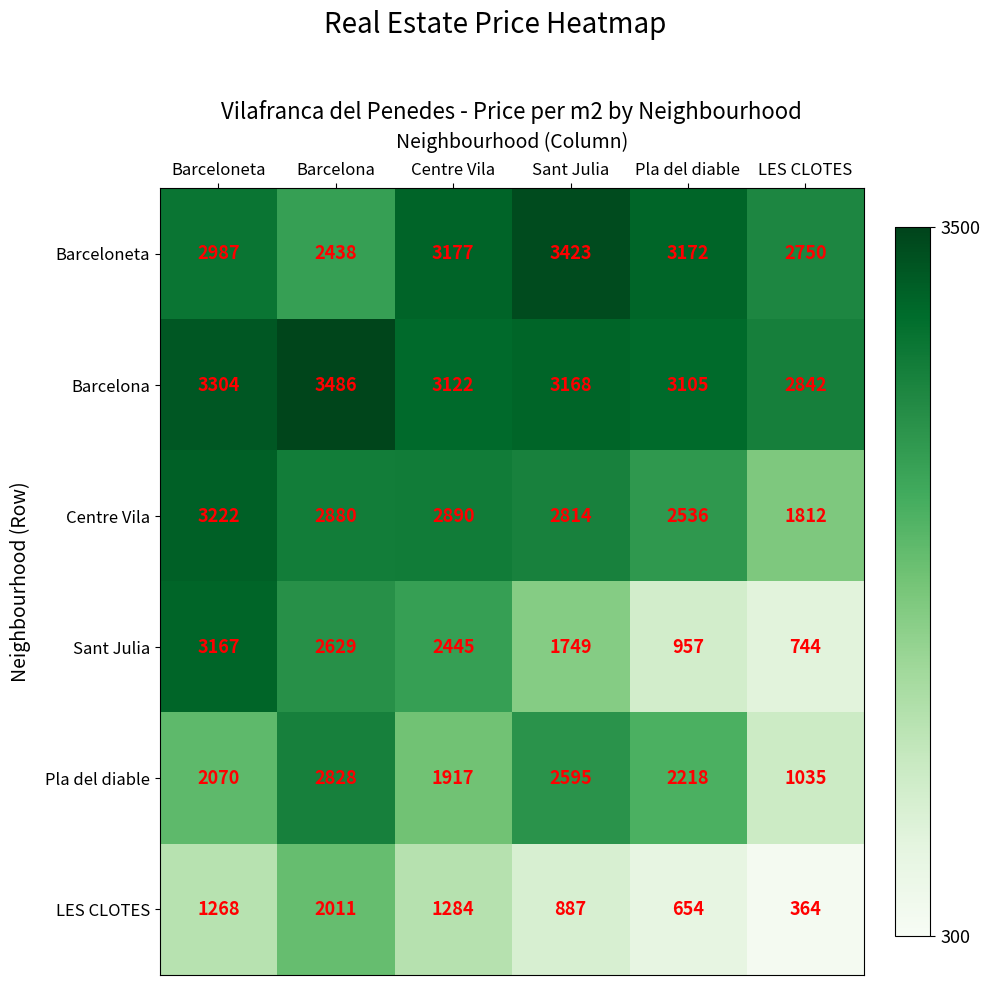

What is the difference between the second highest and minimum values in the Barcelona series?

462